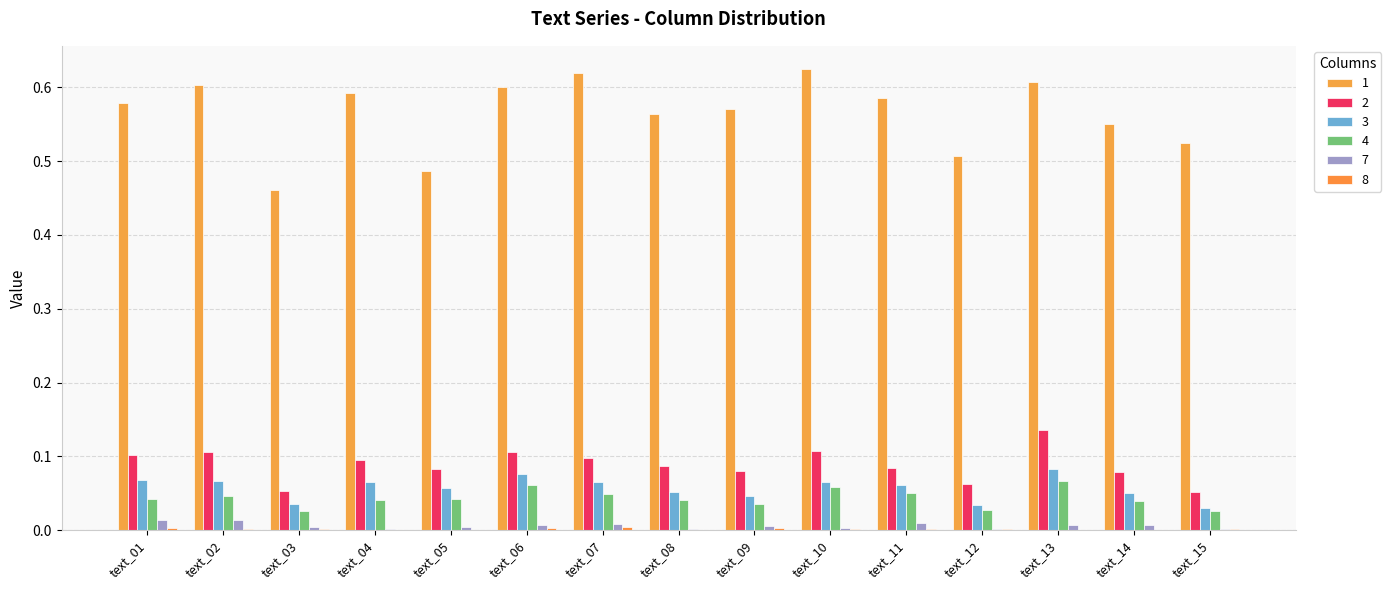

How many series are shown in this chart?

6